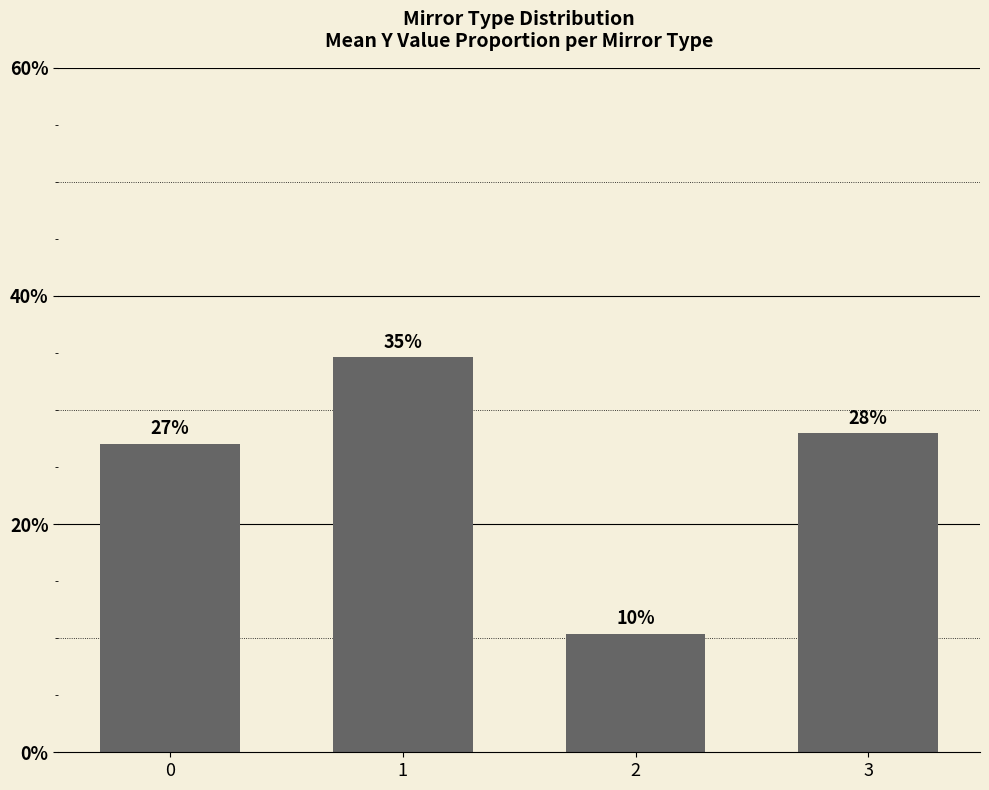

What is the value of the 4th bar from the left?

28.0